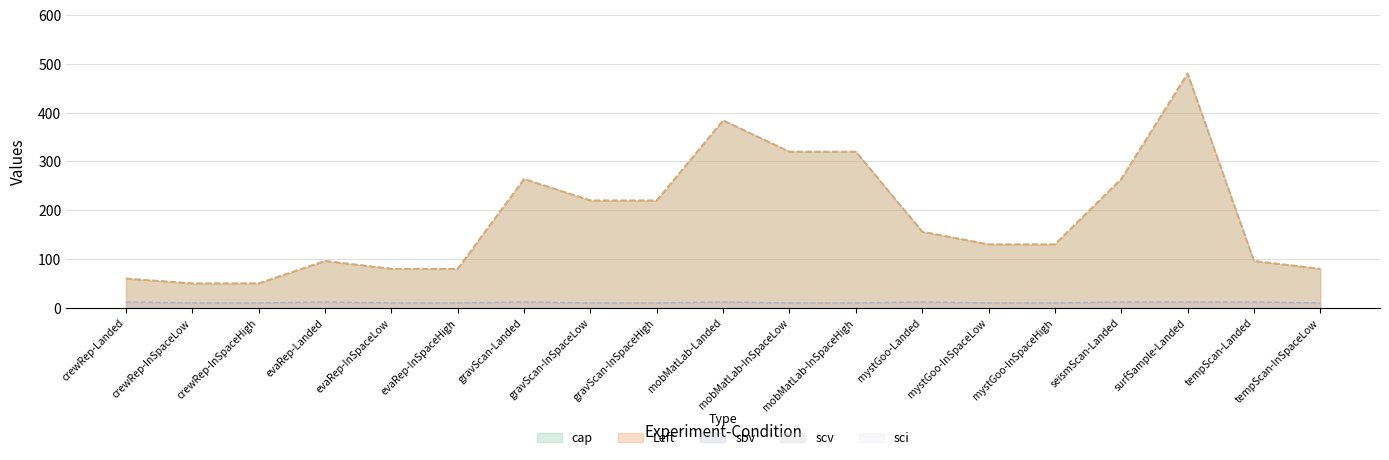

The value of sbv at mystGoo-InSpaceLow is 3. True or false?

False